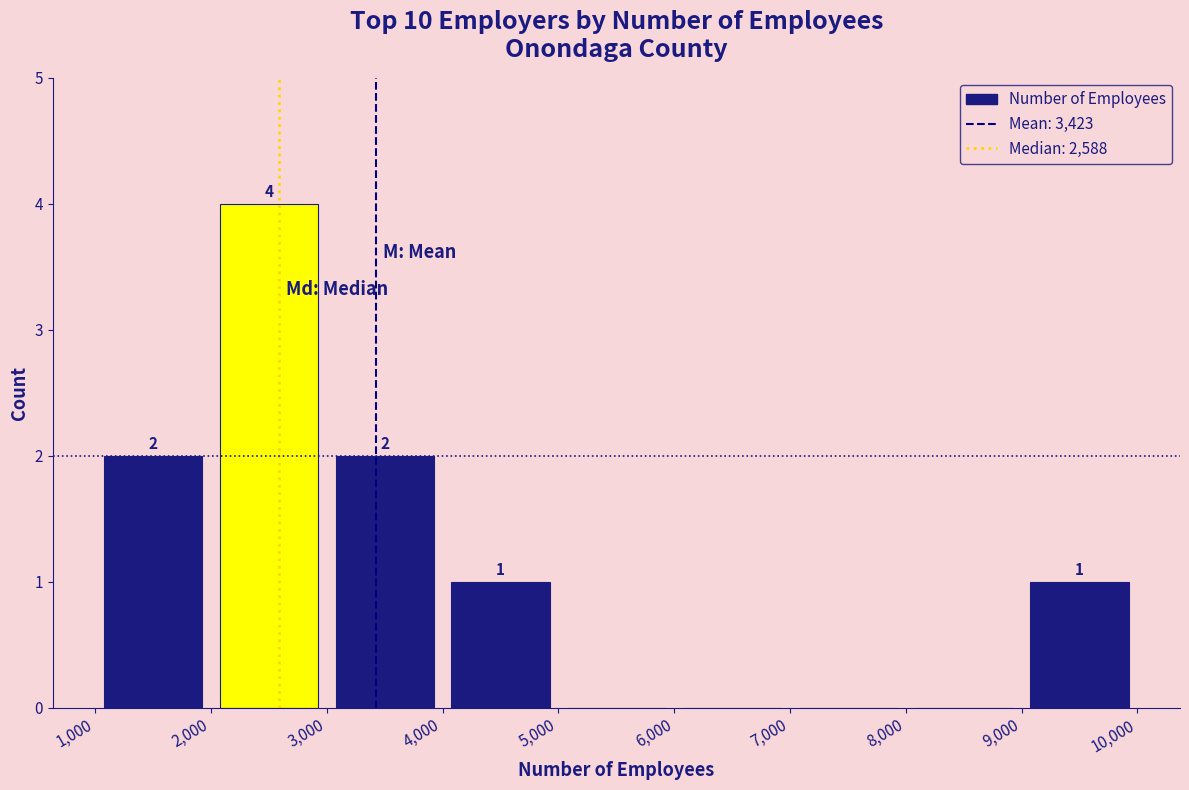

Over which range of the x-axis is the bar tallest?

2,000 to 3,000